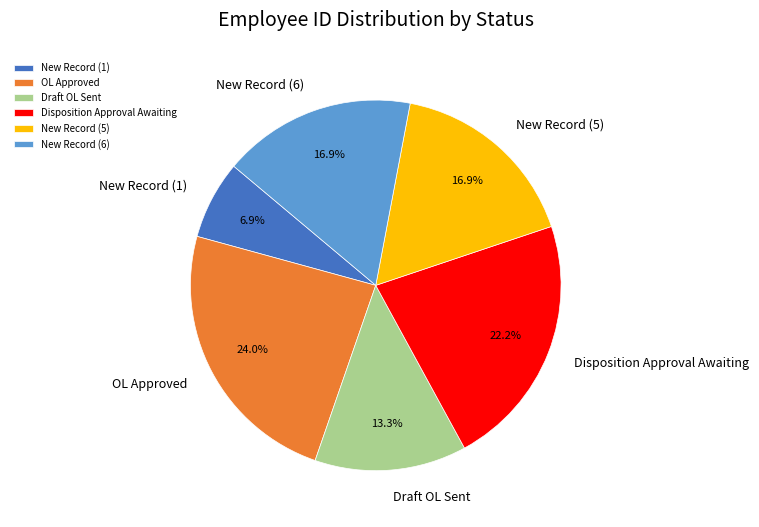

What is the ratio of the value at Draft OL Sent to the value at New Record (6)?

0.8